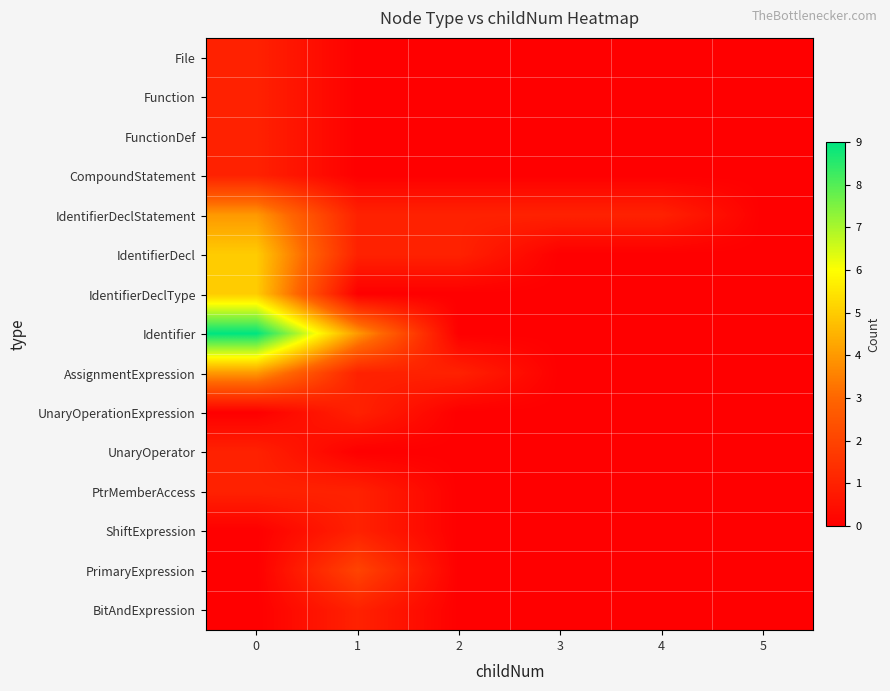

How many categories are shown in the chart?

6